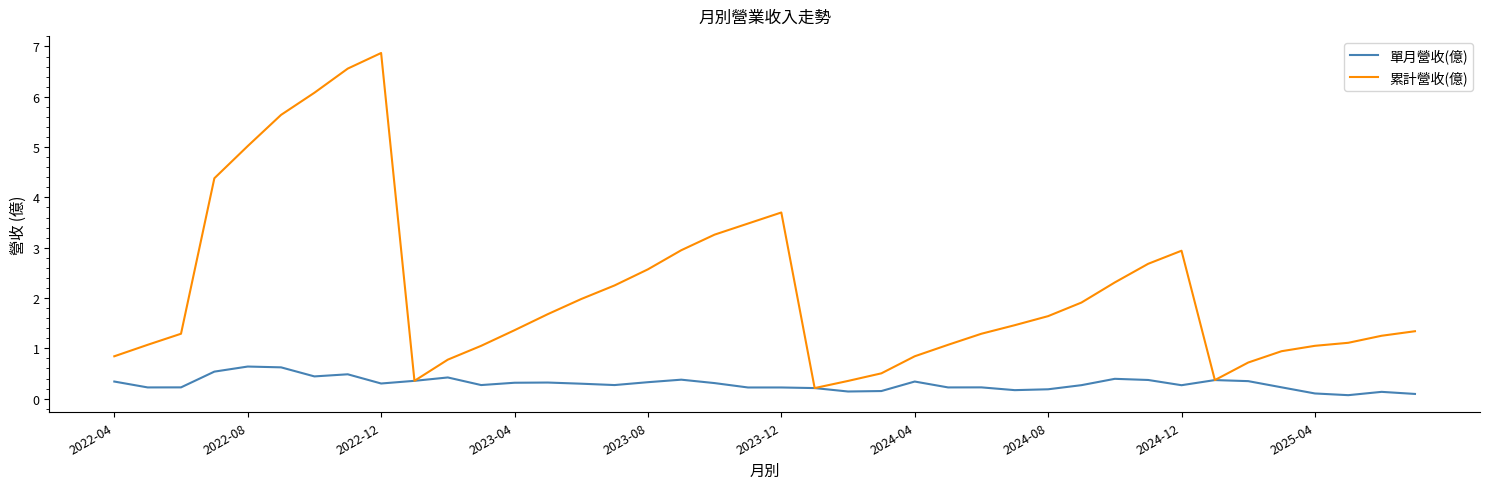

Rank the series by their maximum value, from highest to lowest.

累計營收(億), 單月營收(億)